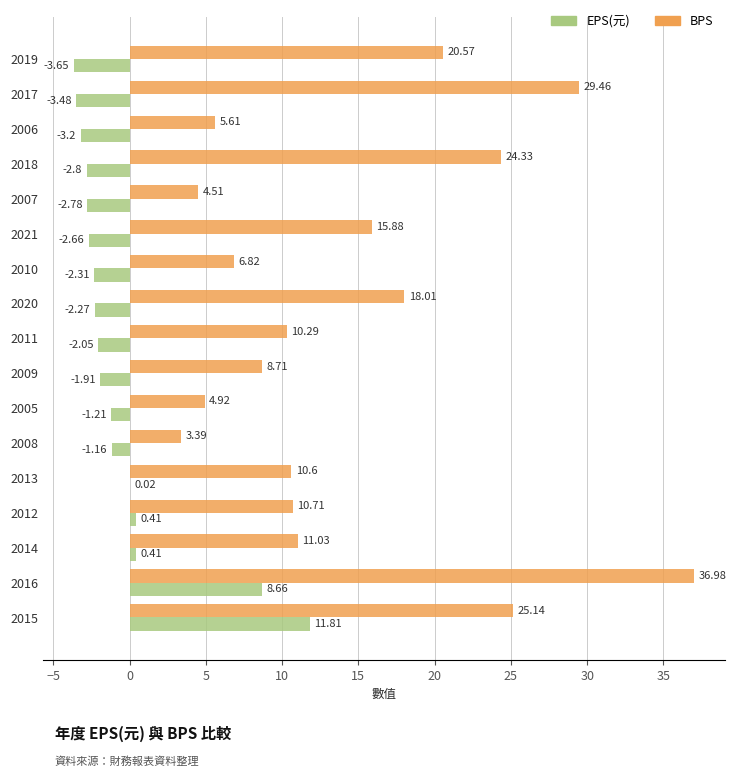

Which series has the largest total across all categories?

BPS